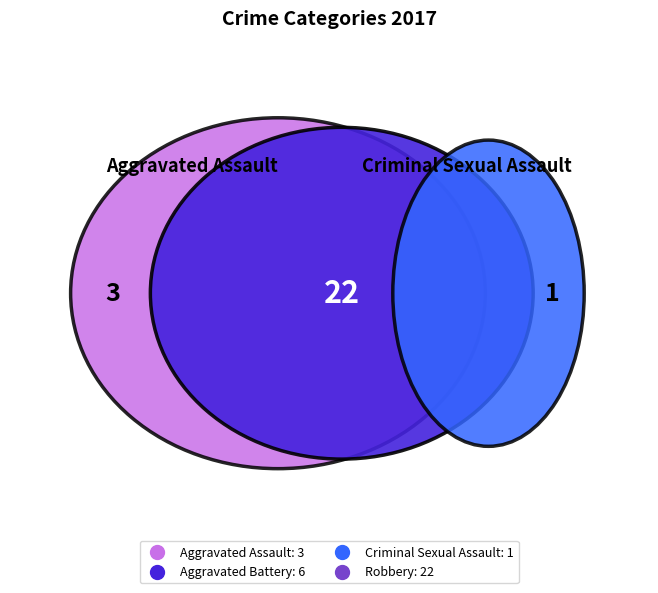

What percentage is the Aggravated Assault slice, to the nearest percent?

9%